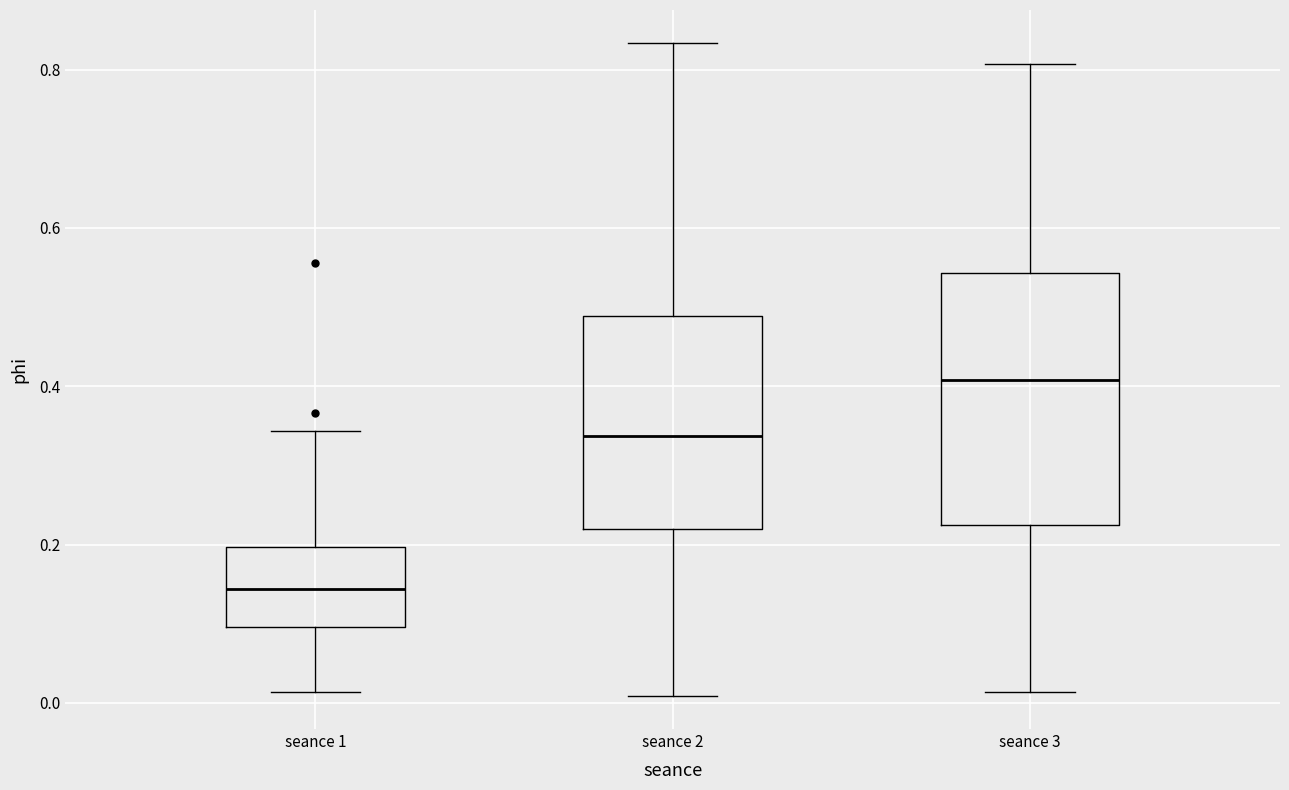

Where is the lower edge of the box for seance 1 on the y-axis? The values are not printed on the chart, so give them approximately, as read against the axis.

0.10